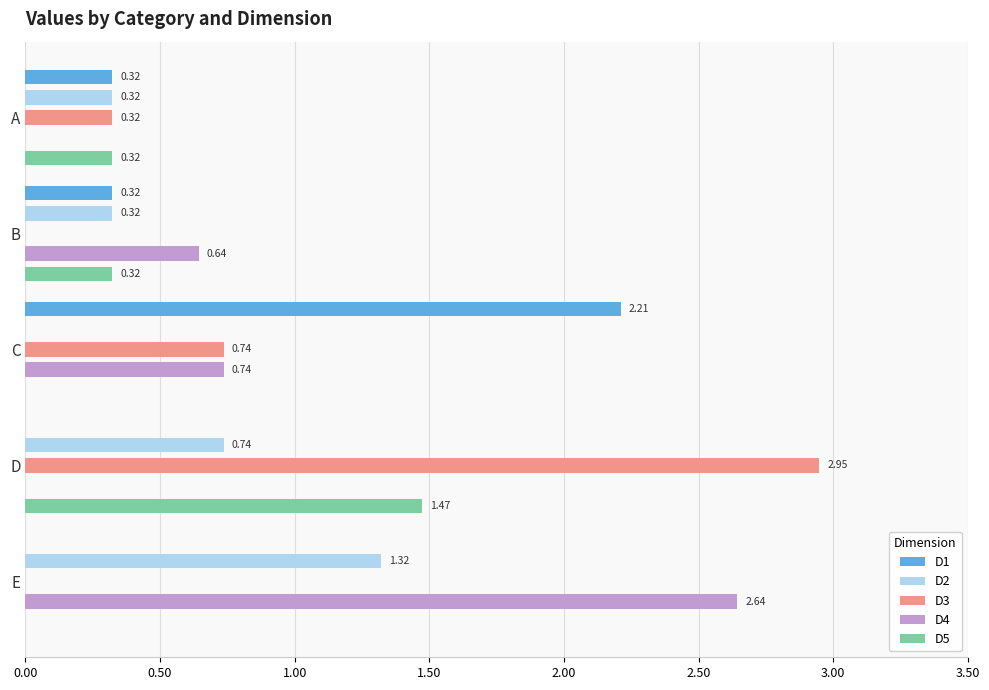

What value does the D5 series have at A?

0.3